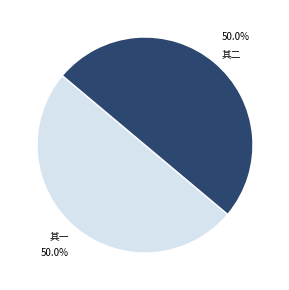

Do 其二 and 其一 together represent more than half of the pie?

Yes